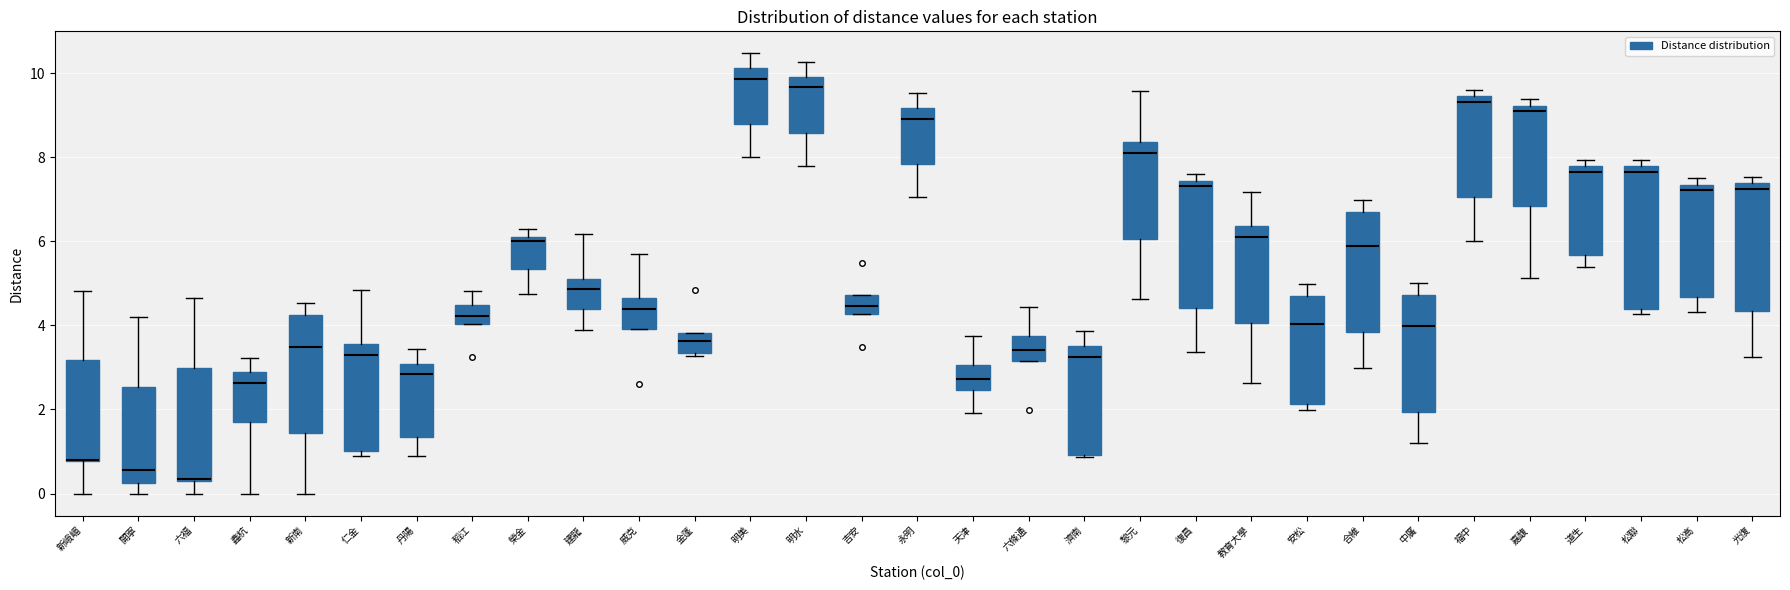

Comparing the boxes themselves (not the whiskers), which one is the tallest?

松聯